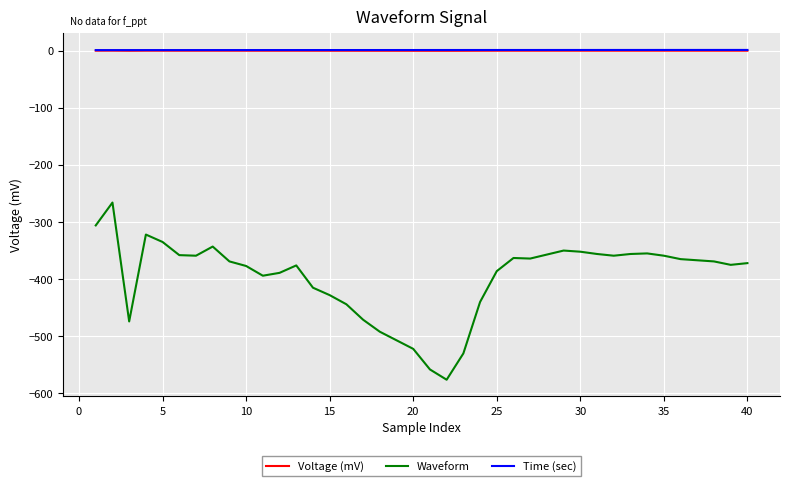

What is the minimum value shown in the chart?

-576.0